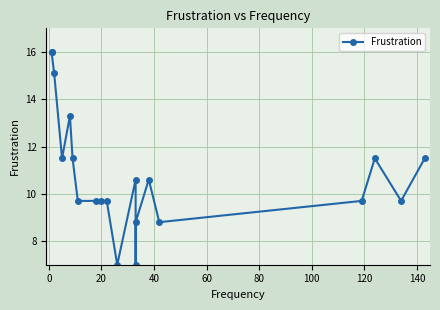

True or false: the data has more than 0 interior local peaks.

True